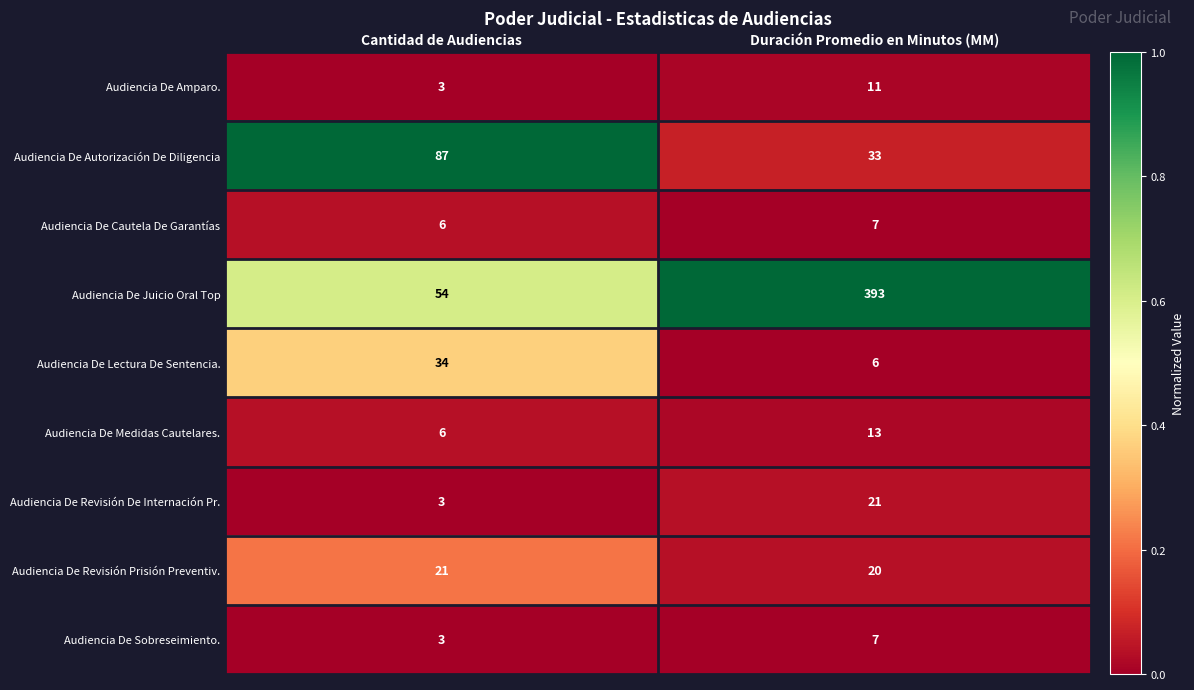

Reading right to left, transcribe all the data shown in this chart.

Audiencia De Amparo.: 11	3
Audiencia De Autorización De Diligencia: 33	87
Audiencia De Cautela De Garantías: 7	6
Audiencia De Juicio Oral Top: 393	54
Audiencia De Lectura De Sentencia.: 6	34
Audiencia De Medidas Cautelares.: 13	6
Audiencia De Revisión De Internación Pr.: 21	3
Audiencia De Revisión Prisión Preventiv.: 20	21
Audiencia De Sobreseimiento.: 7	3